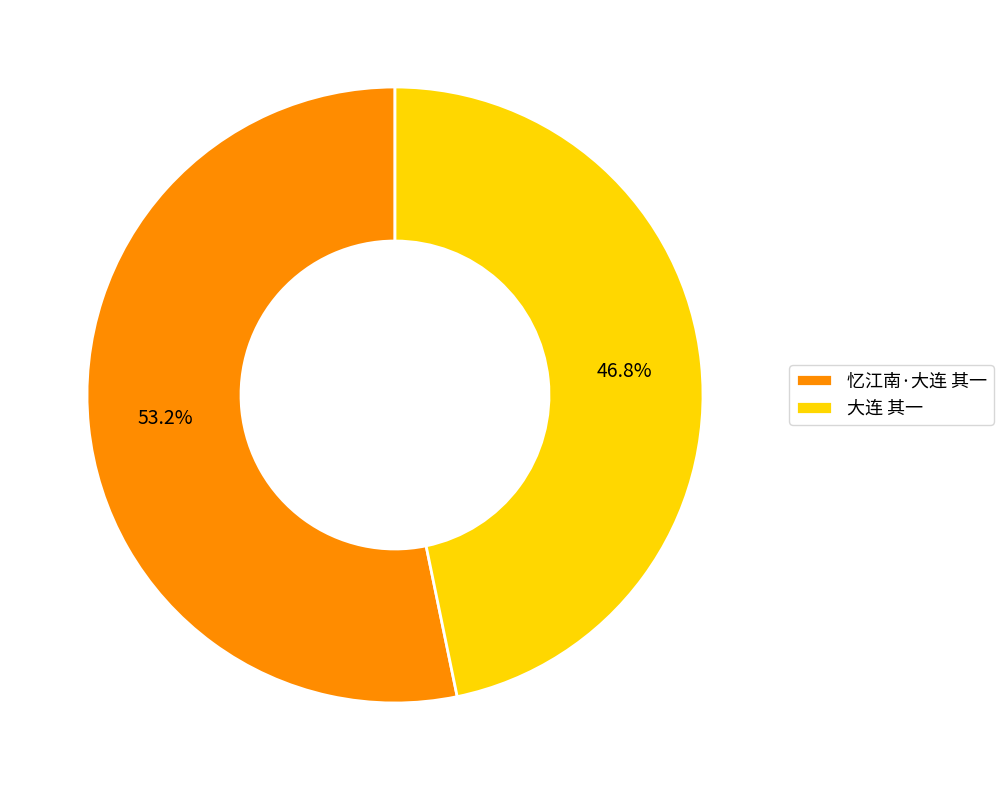

Which category accounts for the majority?

忆江南·大连 其一